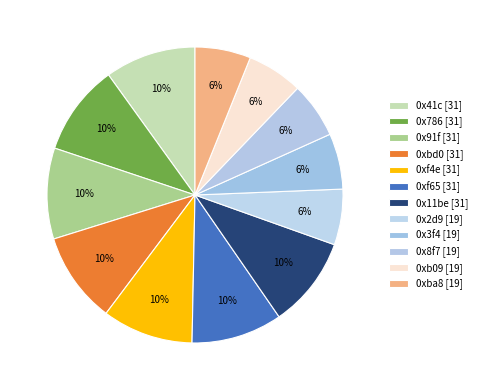

Is 0xf4e the majority of the pie?

No